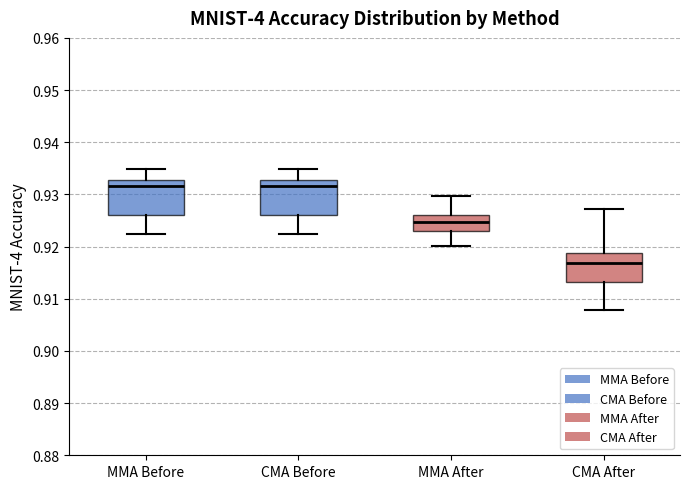

Where does the median line of the box for MMA After sit on the y-axis? The values are not printed on the chart, so give them approximately, as read against the axis.

0.925